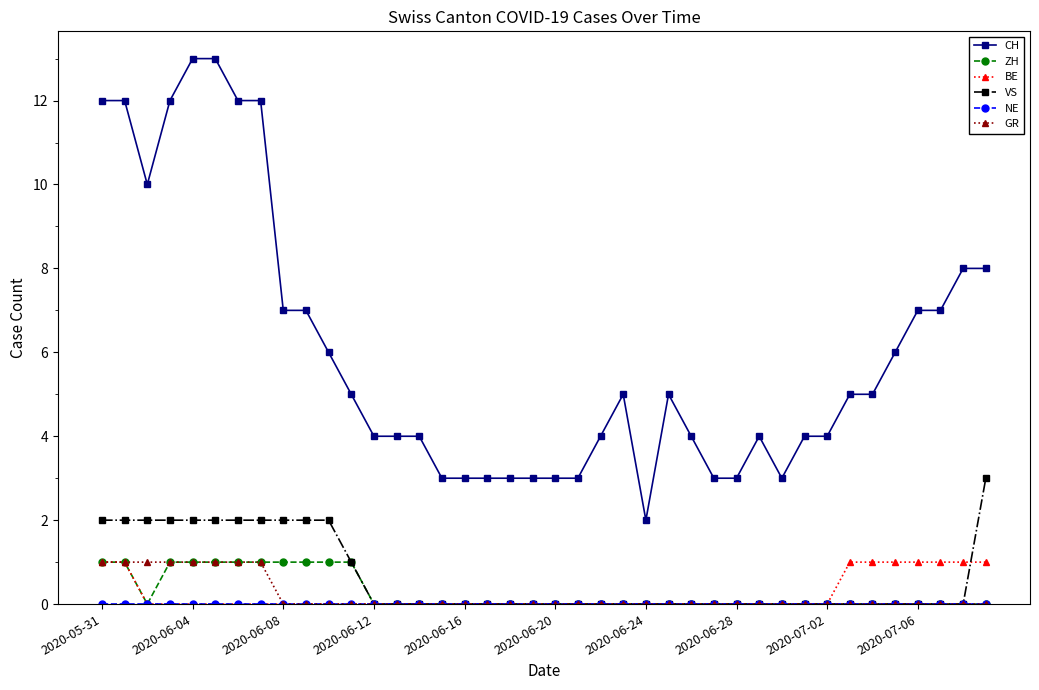

What is the value of the CH point at the 18th from the left?

3